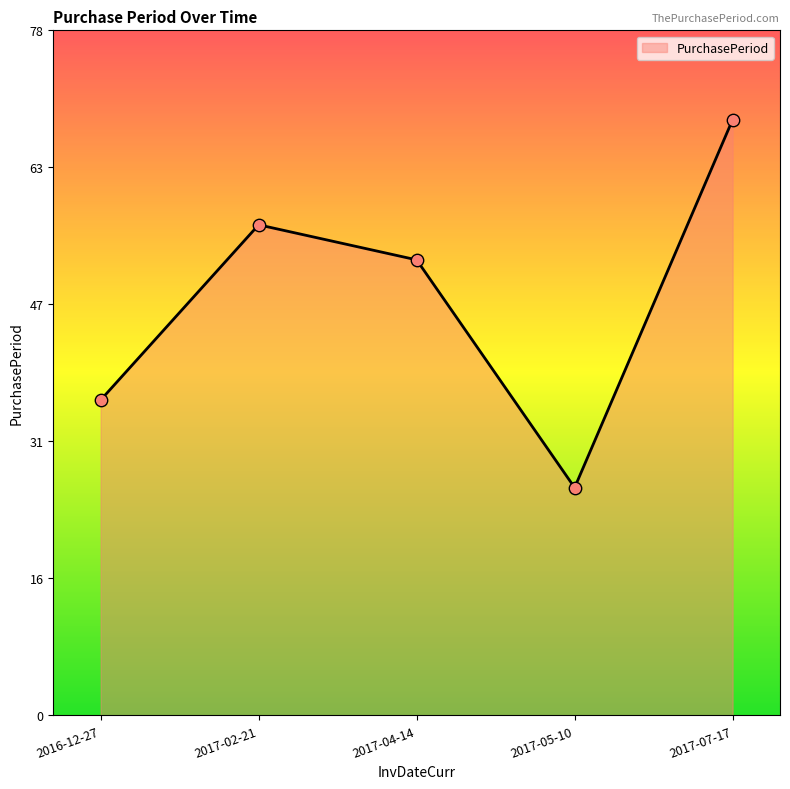

What is the change in value from 2016-12-27 to 2017-04-14?

+16